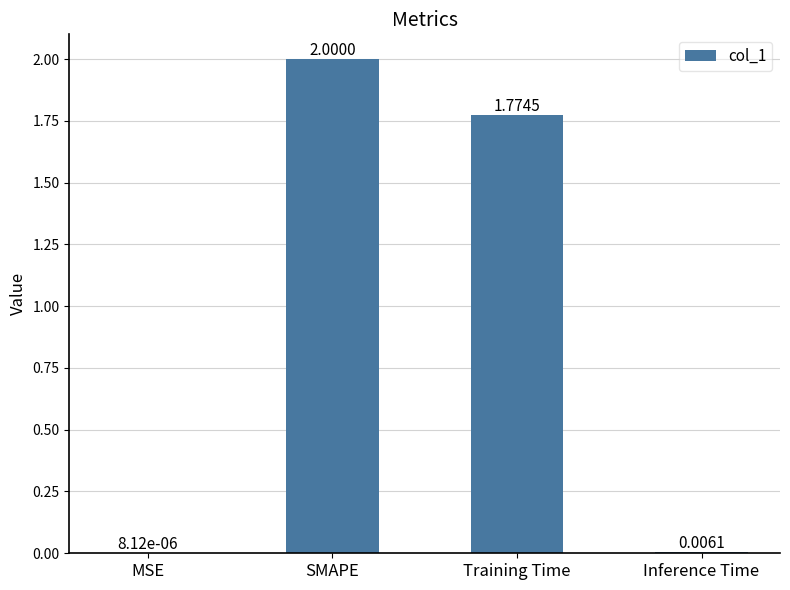

At which label does the data first exceed 1?

SMAPE